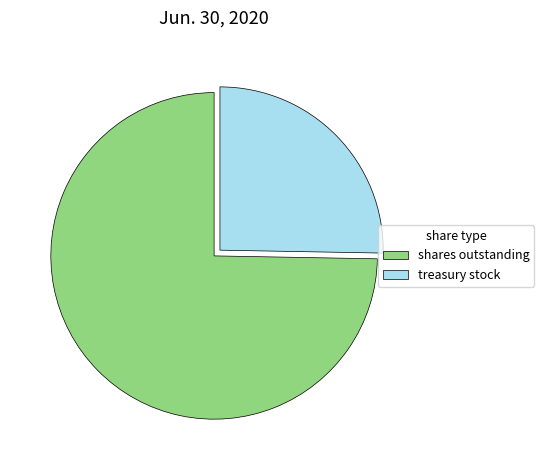

How many segments does this pie chart have?

2